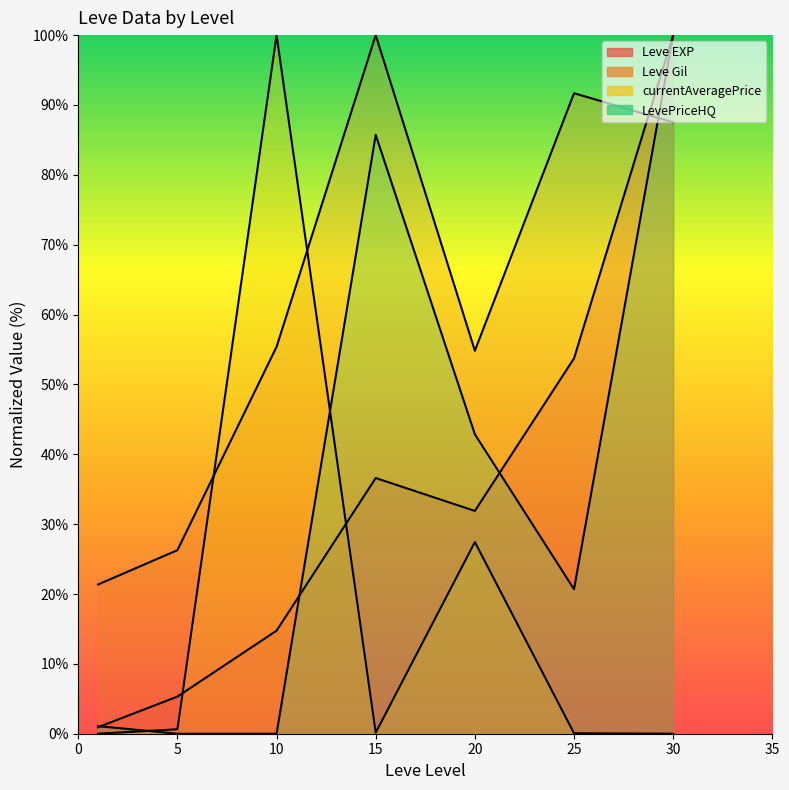

At which category does the chart reach its peak across all series?

30